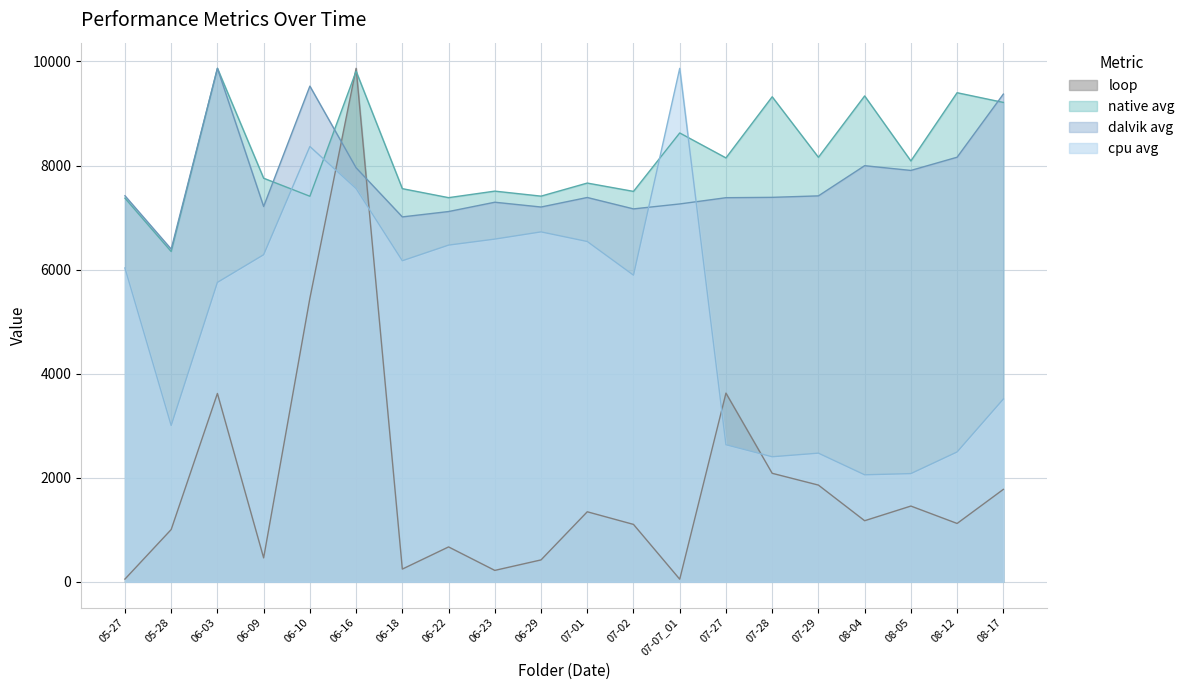

Which series changed the most between 08-04 and 08-12?

cpu avg